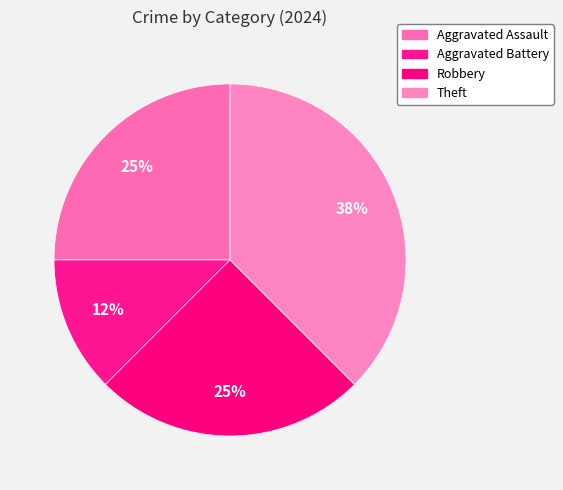

Is the sum of Aggravated Assault and Aggravated Battery greater than half?

No